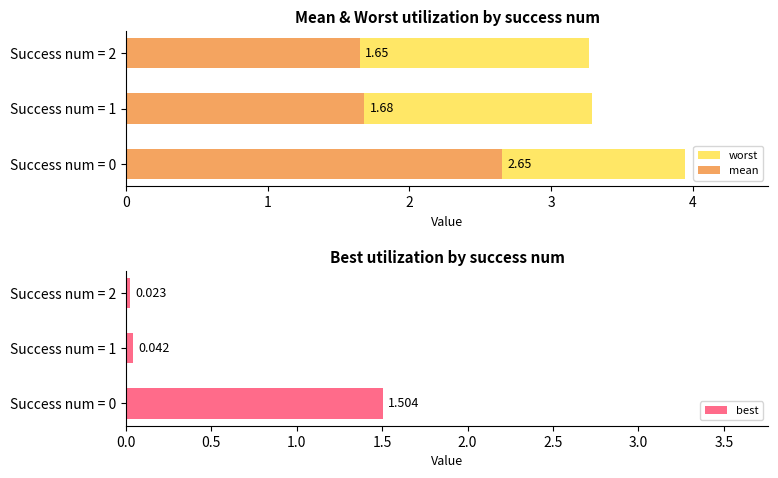

At which category does the chart reach its minimum across all series?

Success num = 2